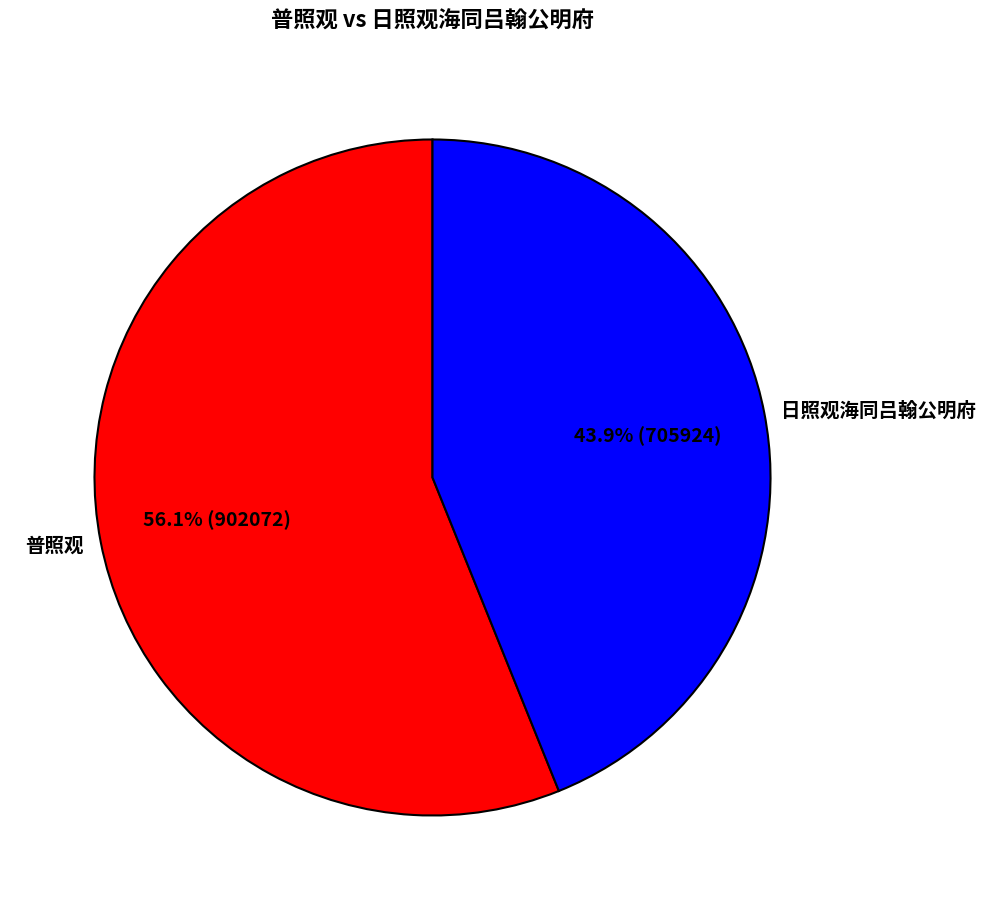

The 日照观海同吕翰公明府 slice represents 31% of the pie. True or false?

False